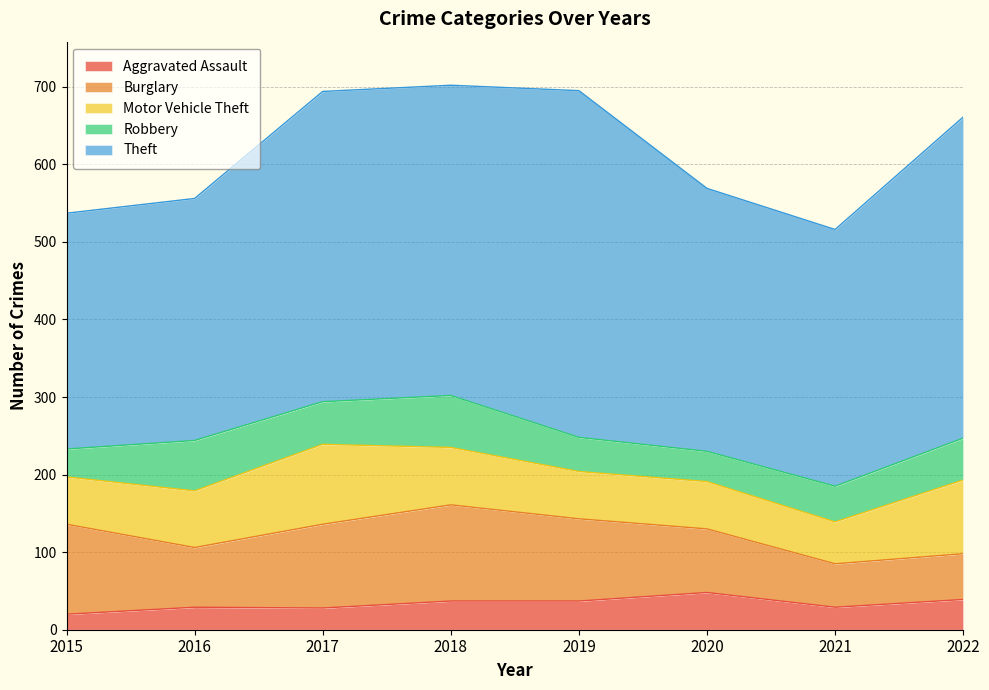

Reading left to right, transcribe all the data shown in this chart.

Aggravated Assault: 2015=20	2016=29	2017=28	2018=37	2019=37	2020=48	2021=29	2022=39
Burglary: 2015=116	2016=77	2017=108	2018=124	2019=106	2020=82	2021=56	2022=59
Motor Vehicle Theft: 2015=61	2016=73	2017=103	2018=74	2019=61	2020=61	2021=54	2022=95
Robbery: 2015=36	2016=65	2017=55	2018=67	2019=44	2020=39	2021=46	2022=54
Theft: 2015=304	2016=312	2017=400	2018=400	2019=447	2020=339	2021=331	2022=414